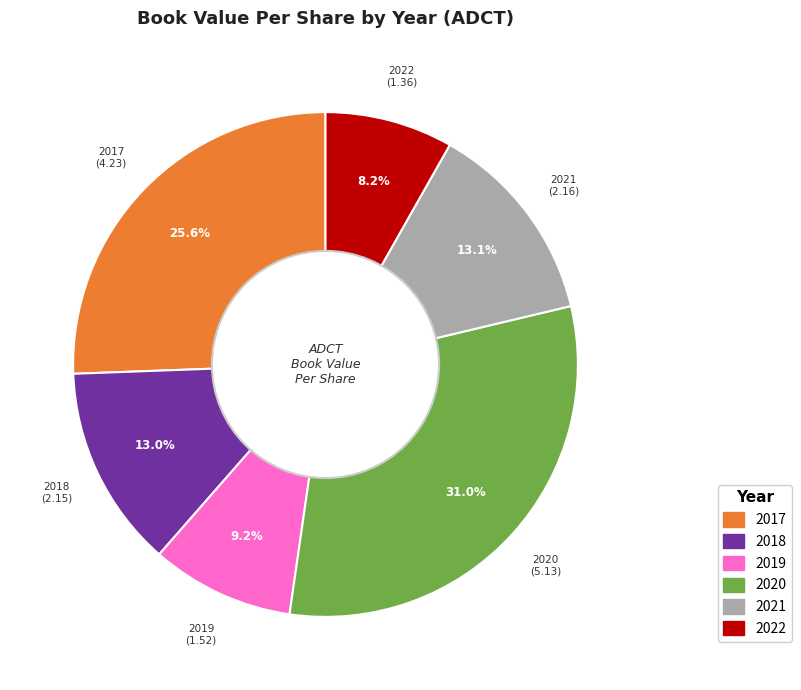

How many slices are in this pie chart?

6